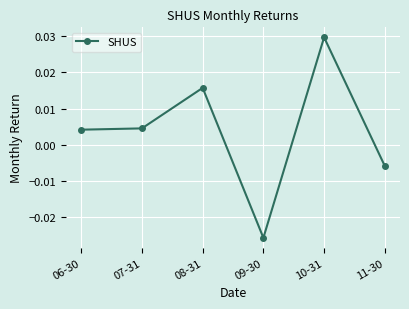

Which has a higher value, 10-31 or 09-30?

10-31